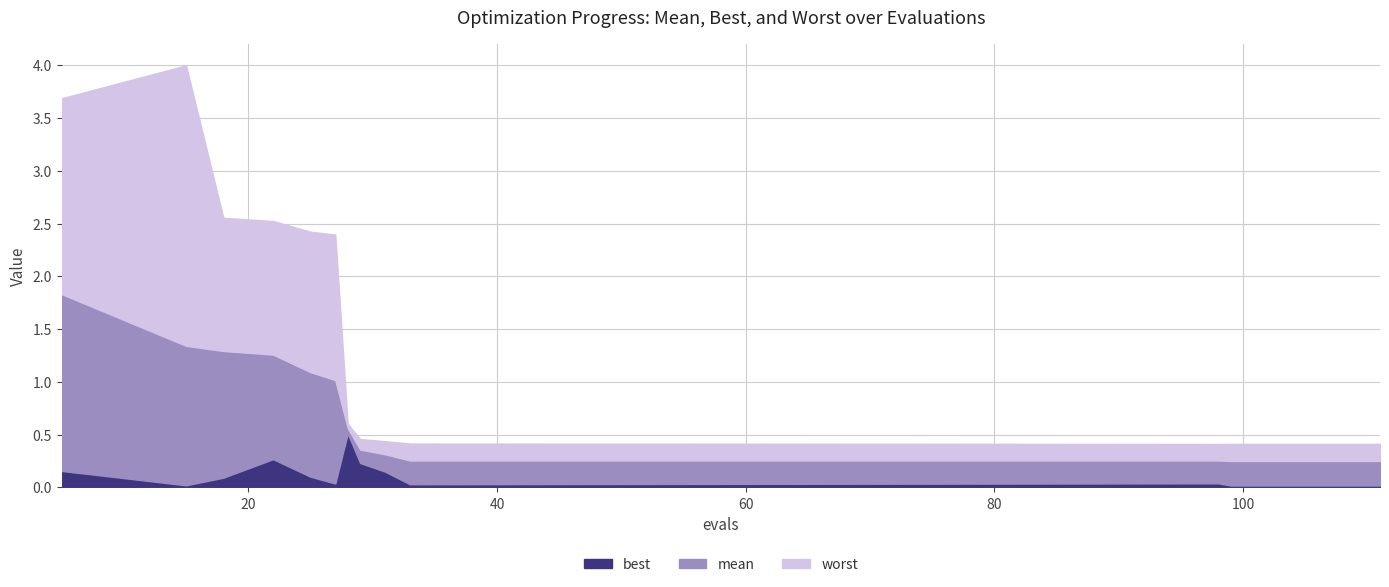

What is the average value of the mean series?

0.7